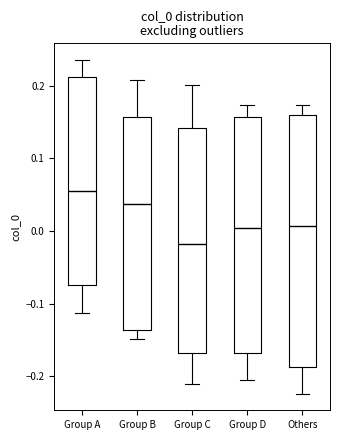

Reading left to right, read every box against the y-axis: the position of its median line, the range the box covers, and the ends of its whiskers. The values are not printed on the chart, so give them approximately, as read against the axis.

Group A: median 0.06, box -0.07 to 0.21, whiskers -0.11 to 0.24
Group B: median 0.04, box -0.14 to 0.16, whiskers -0.15 to 0.21
Group C: median -0.02, box -0.17 to 0.14, whiskers -0.21 to 0.20
Group D: median 0.00, box -0.17 to 0.16, whiskers -0.21 to 0.17
Others: median 0.01, box -0.19 to 0.16, whiskers -0.22 to 0.17